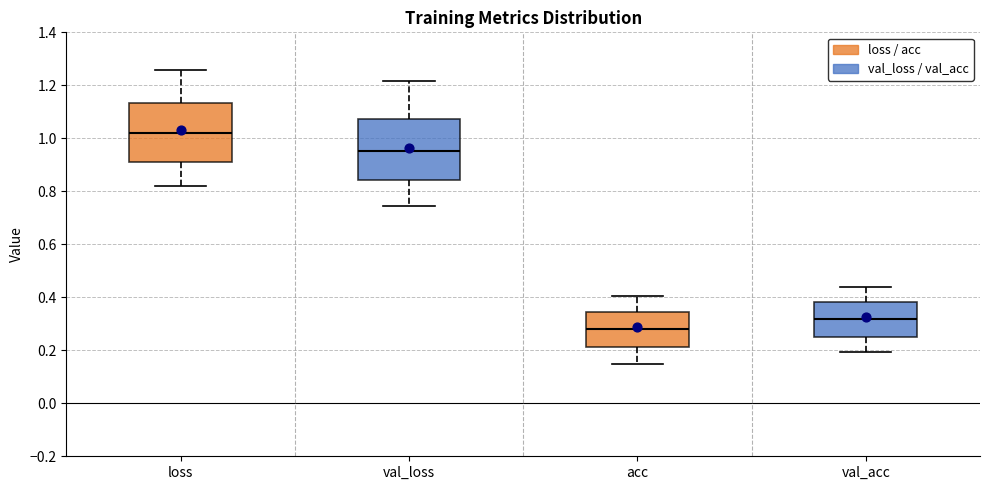

Where does the lower whisker of the box for val_acc end on the y-axis? The values are not printed on the chart, so give them approximately, as read against the axis.

0.20